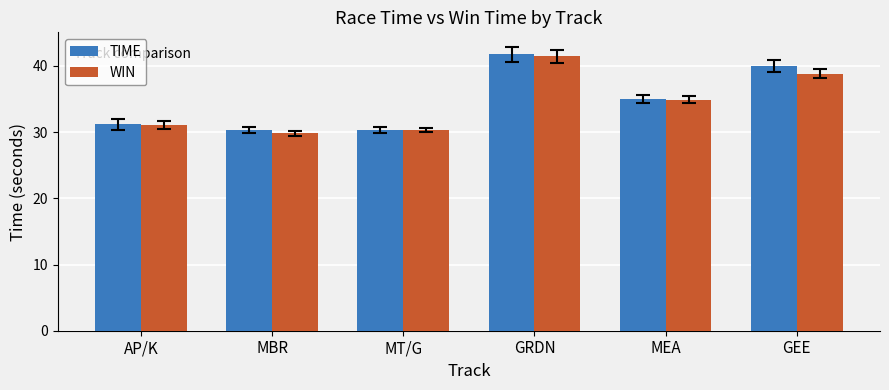

The TIME series shows 40.1 at GEE. True or false?

True